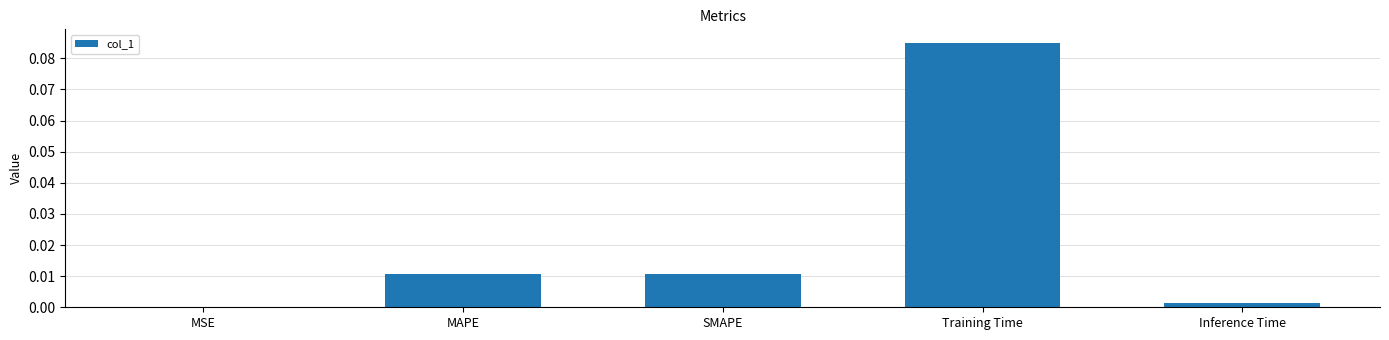

Between SMAPE and Training Time, which is larger?

Training Time